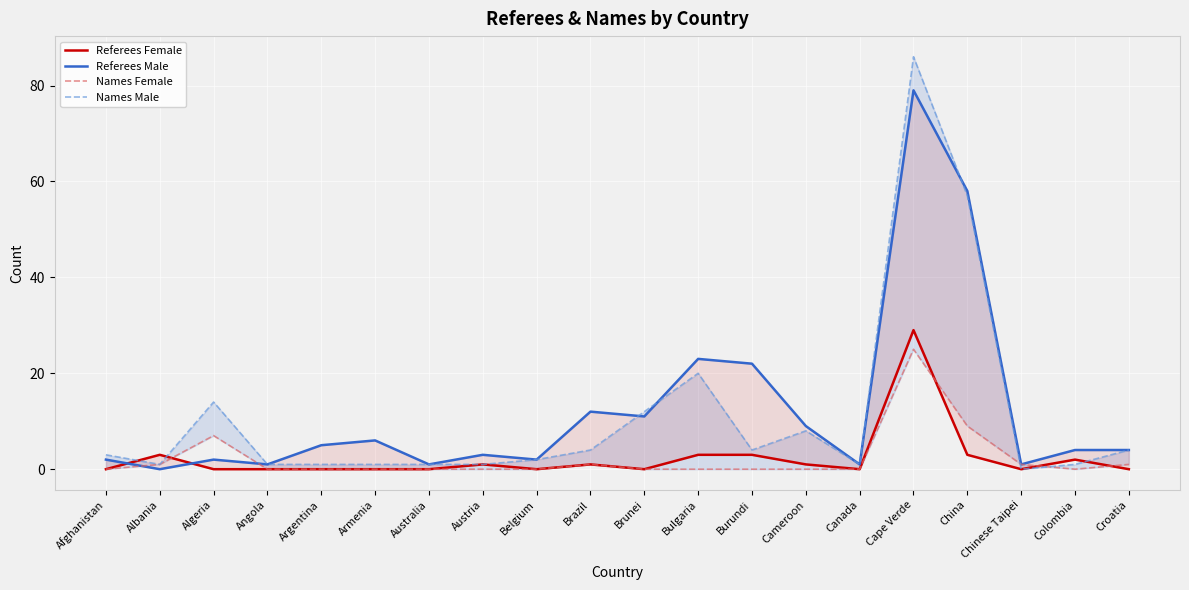

What is the difference between the highest and lowest values at Cameroon?

9